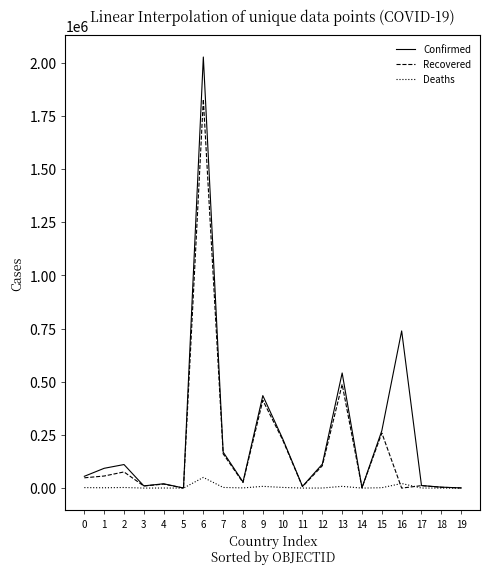

What is the highest value of the Deaths series?

50236